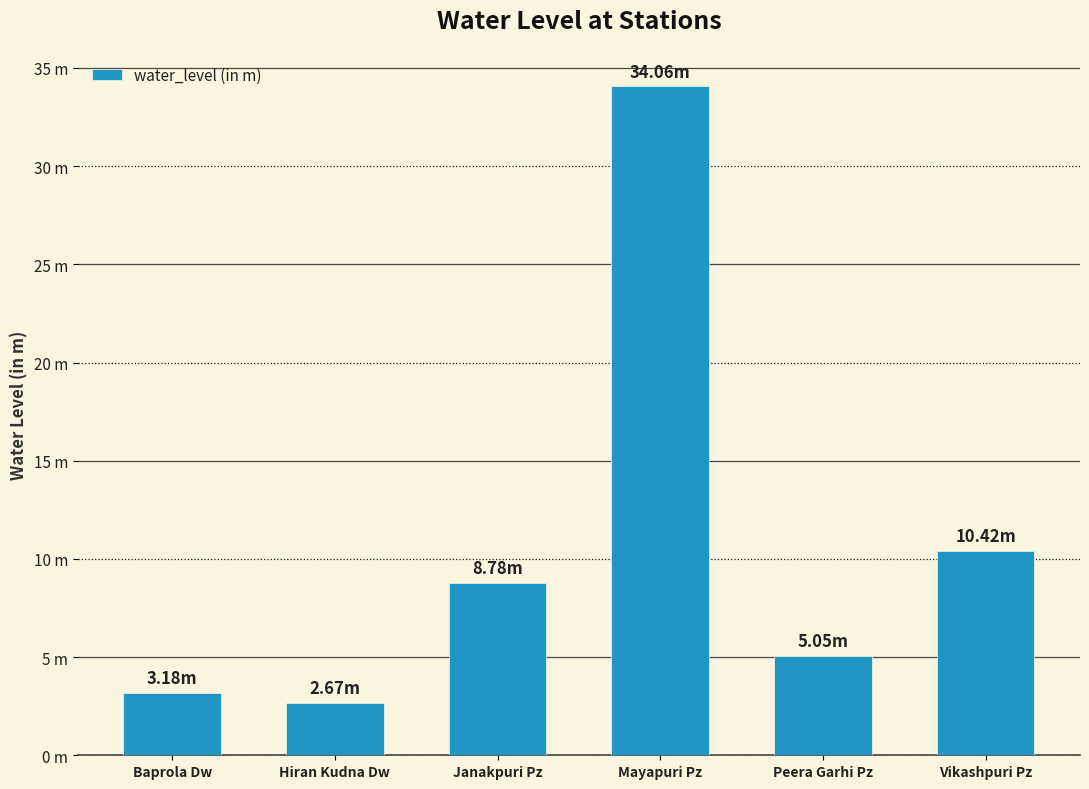

Which label corresponds to the largest value in the chart?

Mayapuri Pz